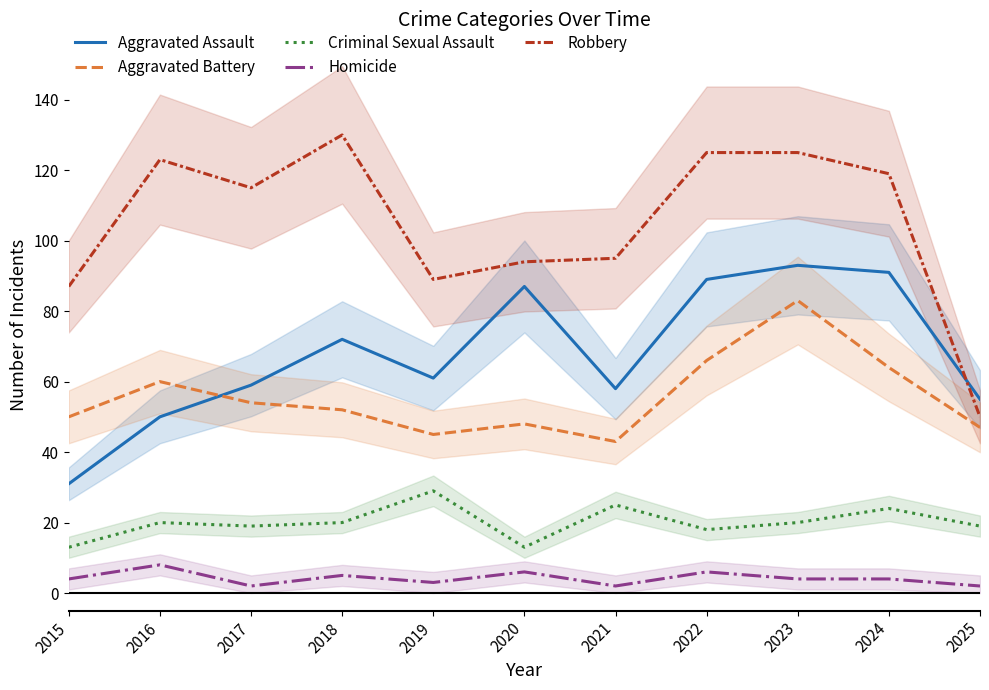

True or false: Criminal Sexual Assault has more than 1 interior local peaks.

True